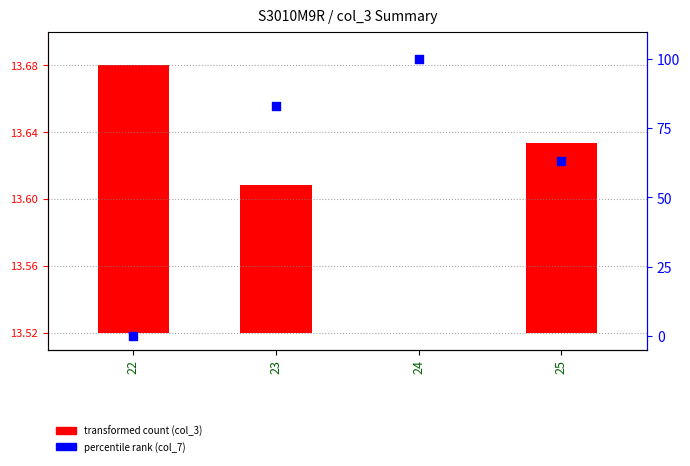

Which series has the largest total across all categories?

percentile rank (col_7)